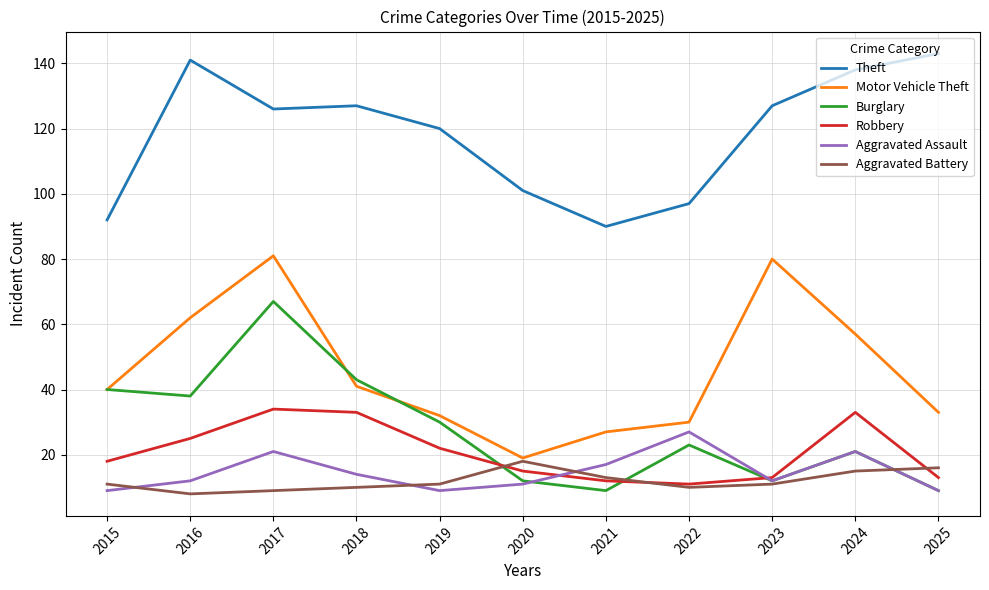

List the series in order of their peak value, highest first.

Theft, Motor Vehicle Theft, Burglary, Robbery, Aggravated Assault, Aggravated Battery